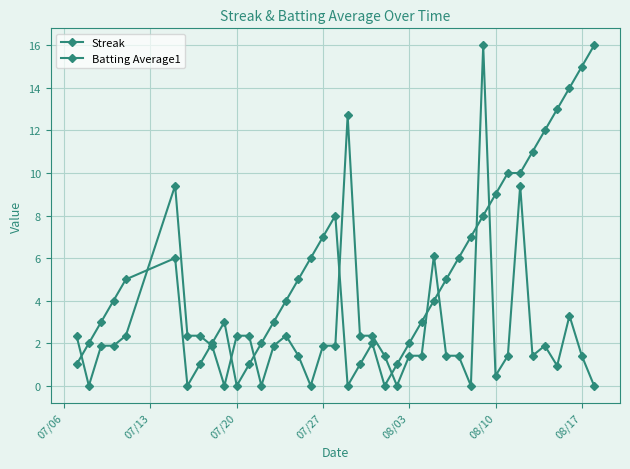

How many interior local valleys does the Streak series have?

4